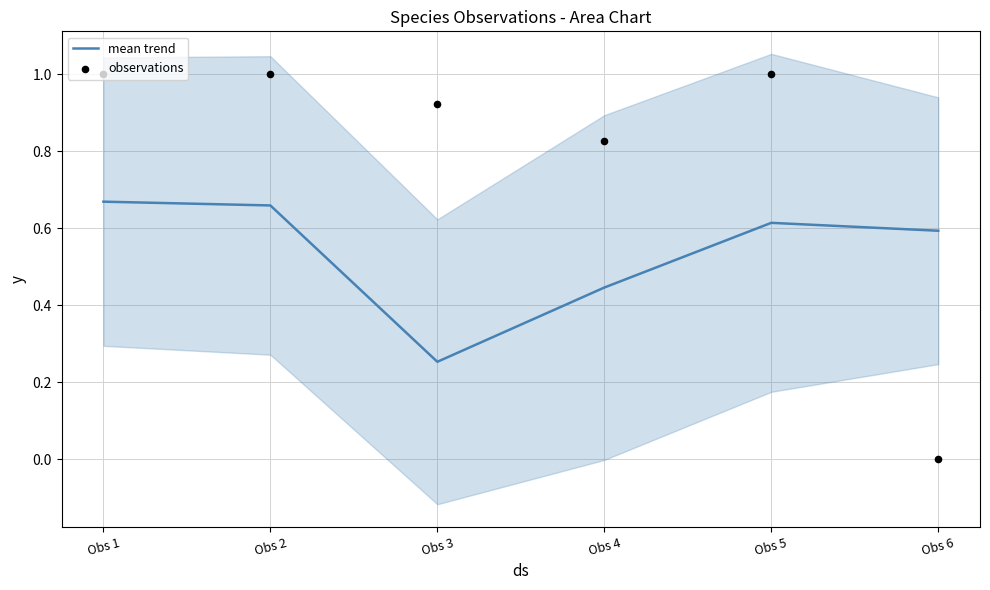

At which category is the sum across all series the highest?

Obs 1